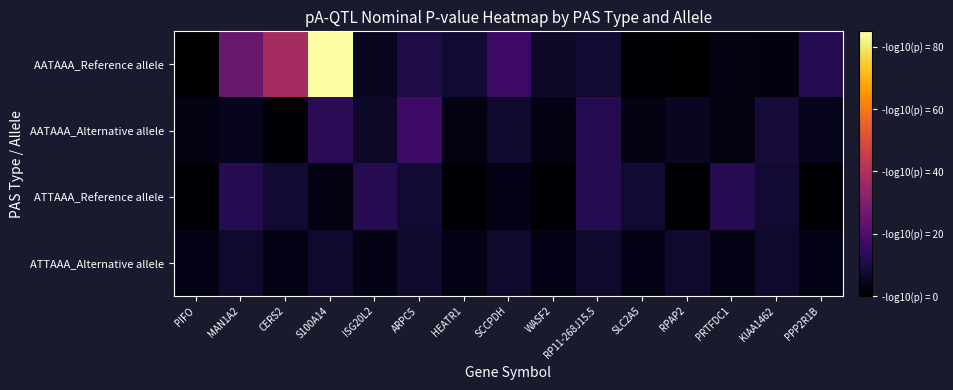

What is the spread (max minus min) of values at WASF2?

5.6